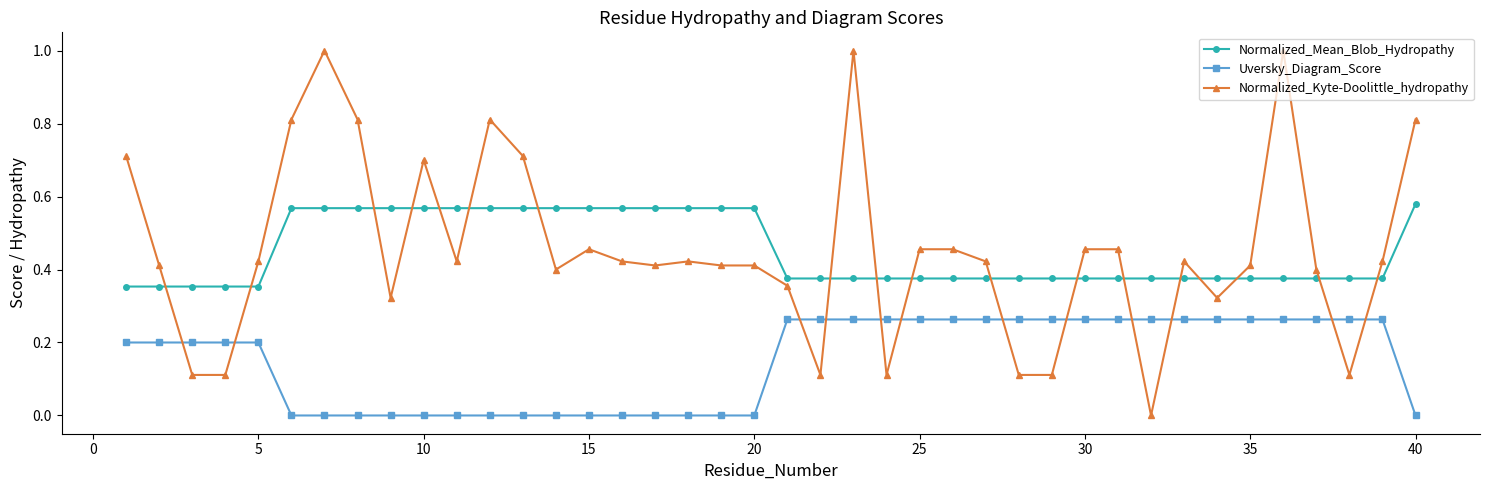

What is the sum of all Normalized_Mean_Blob_Hydropathy values?

18.0